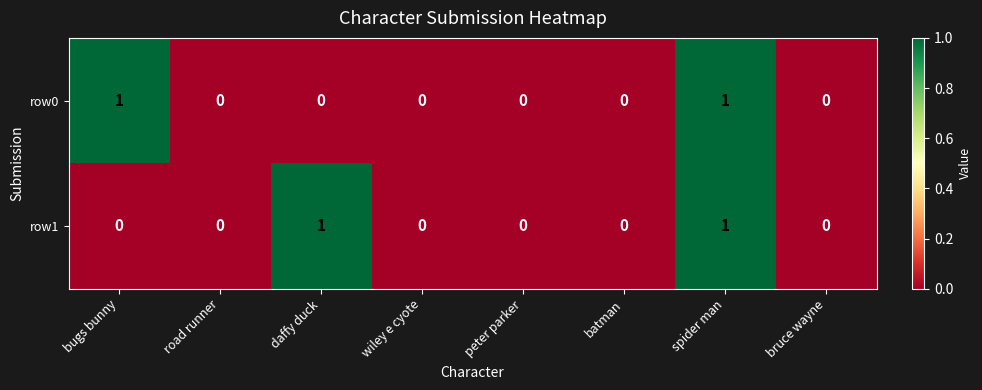

The value of row0 at batman is 0. True or false?

True